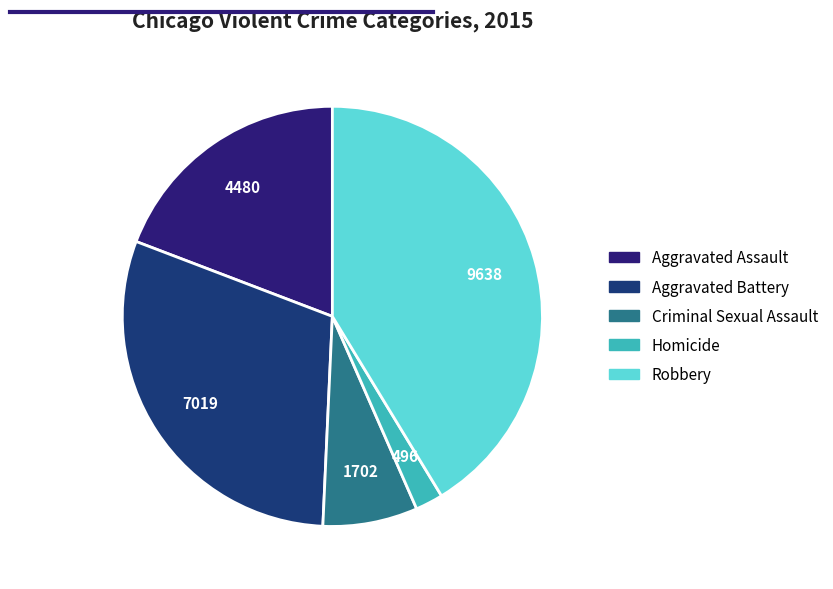

What is the largest slice in the pie chart?

Robbery